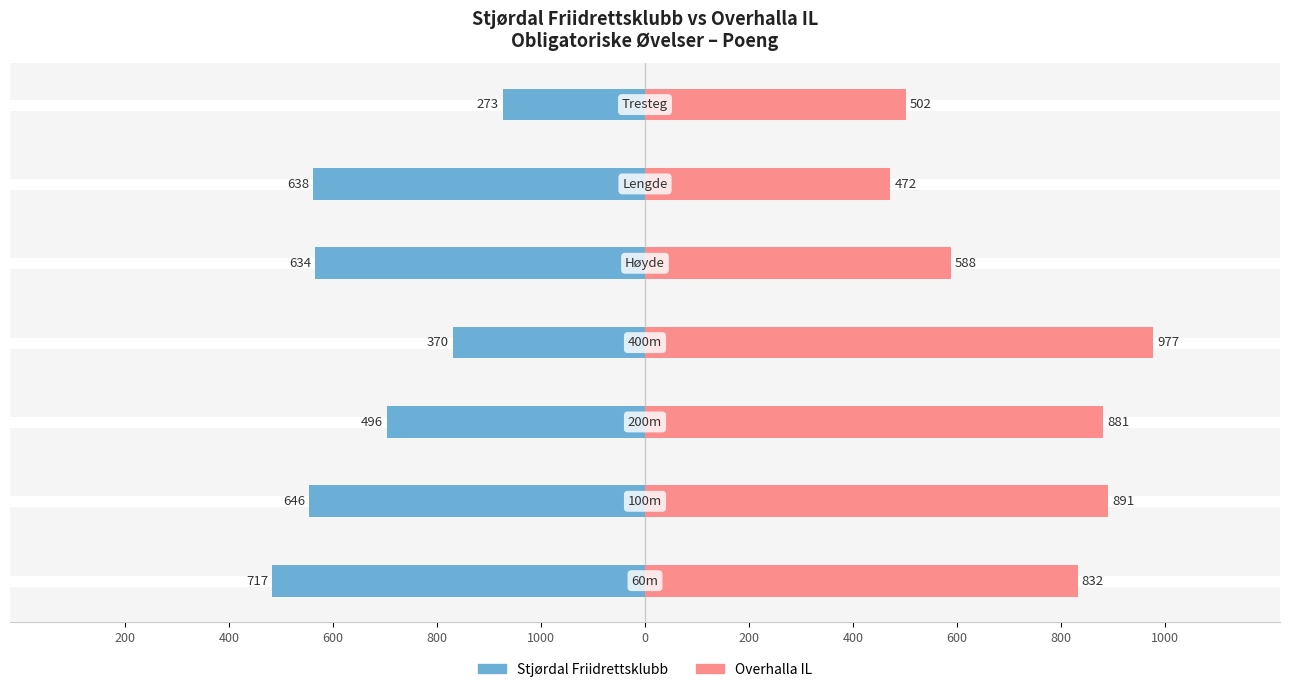

The value of Overhalla IL at 400 is 1638. True or false?

False